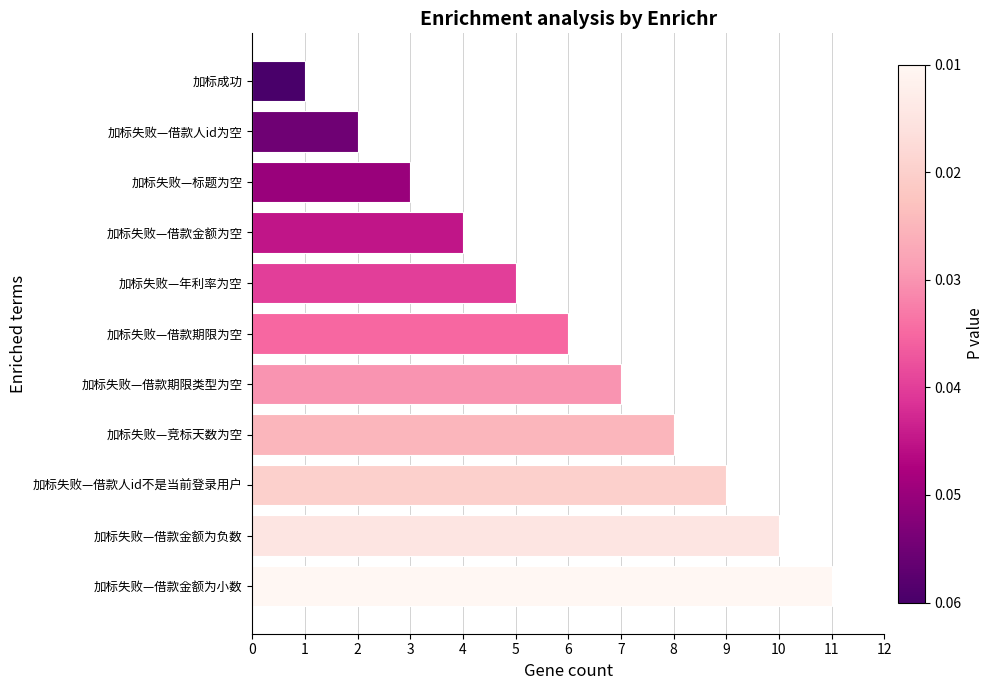

At which category does the chart reach its minimum across all series?

加标成功